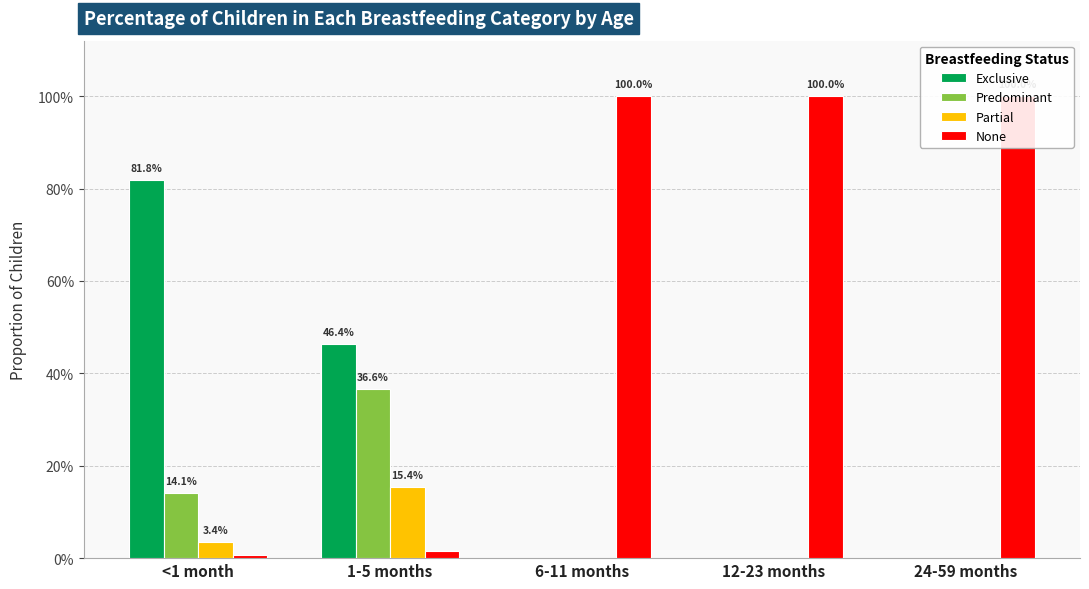

Which label corresponds to the largest value in the chart?

6-11 months